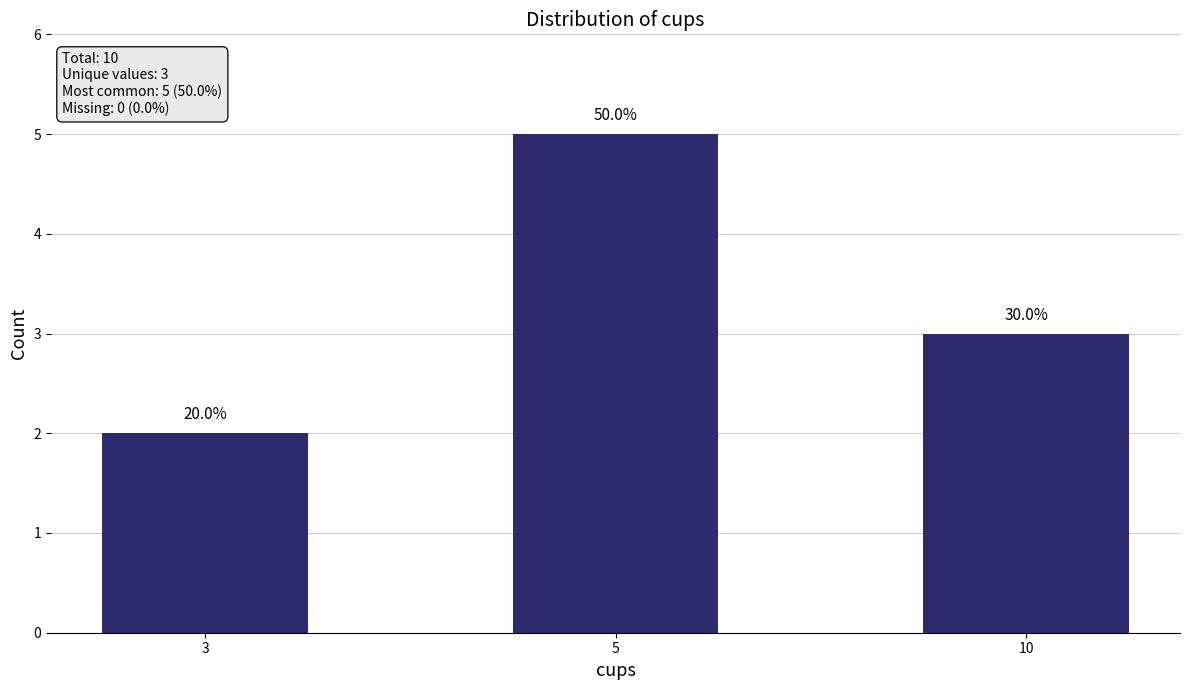

True or false: the data shows 1 at 3.

False